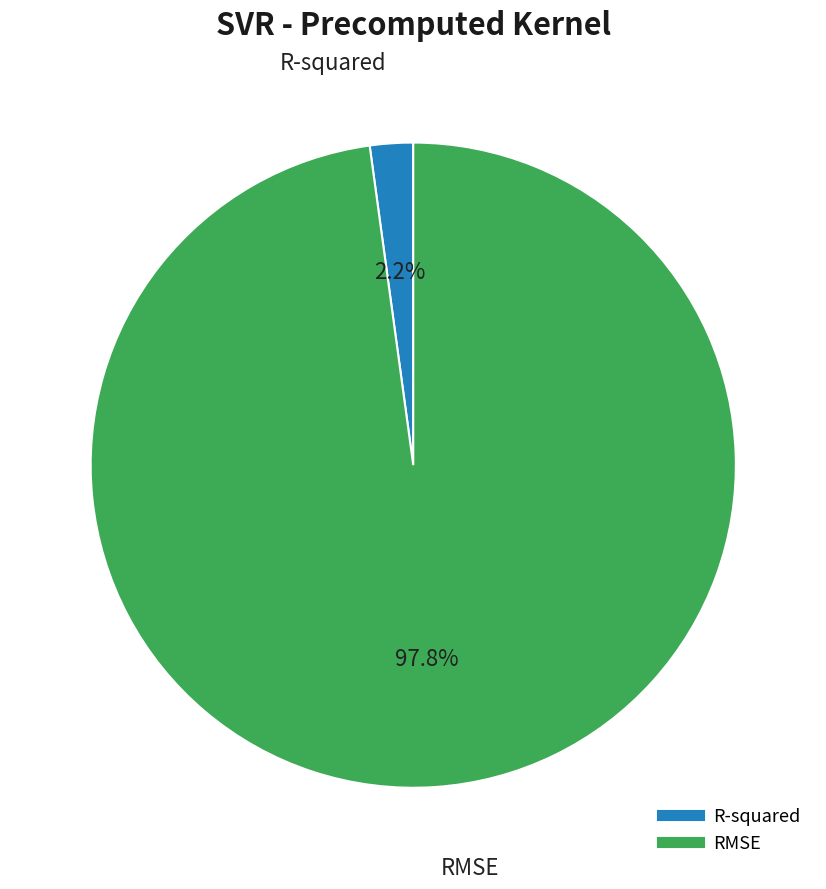

To the nearest percent, what is the difference between the R-squared and RMSE slice percentages?

96%